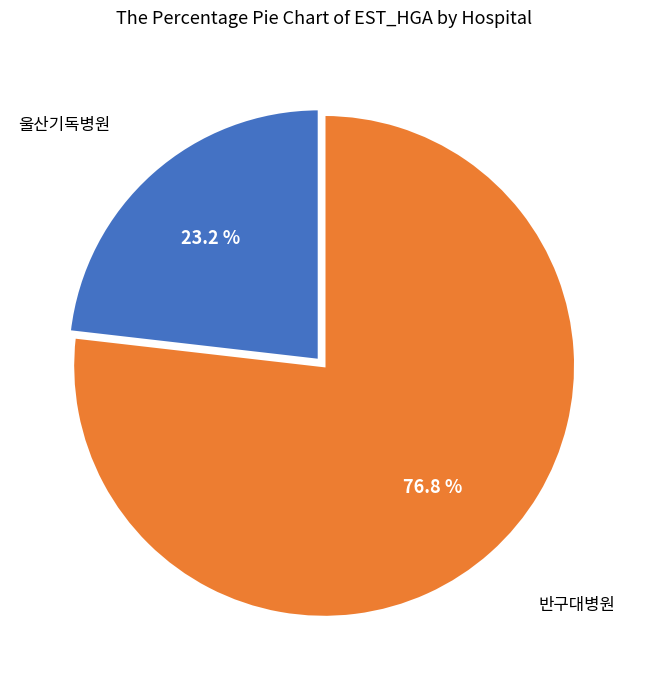

Is there a majority slice in this chart?

Yes